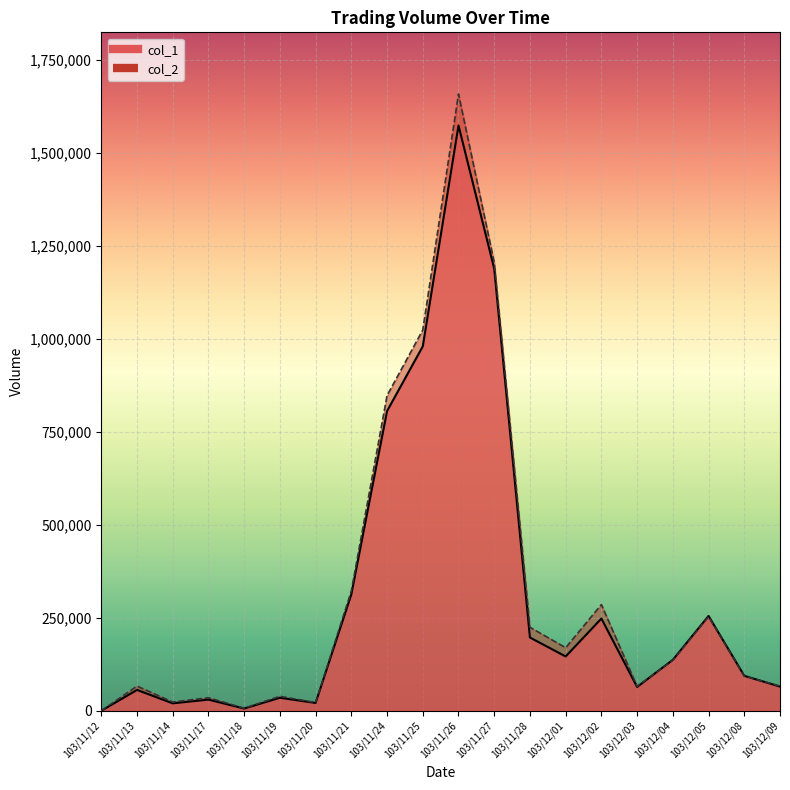

What is the label of the 14th point from the right?

103/11/20